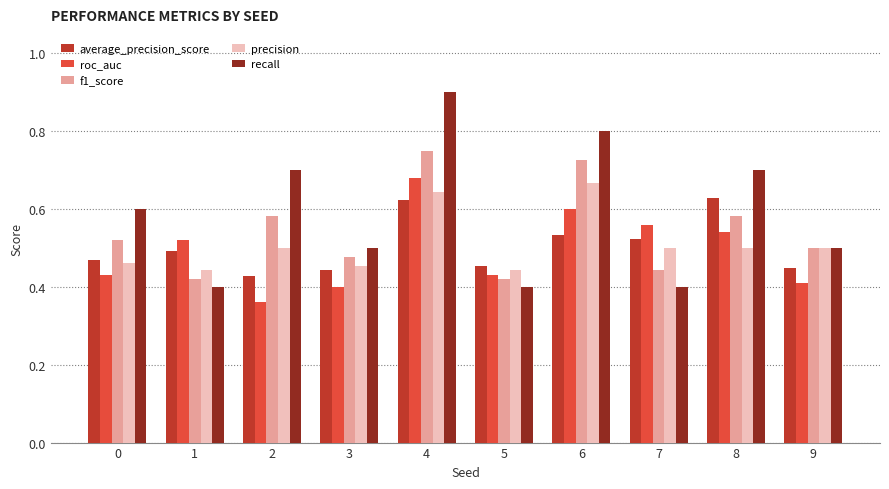

What is the difference between the maximum and second lowest values in the precision series?

0.2